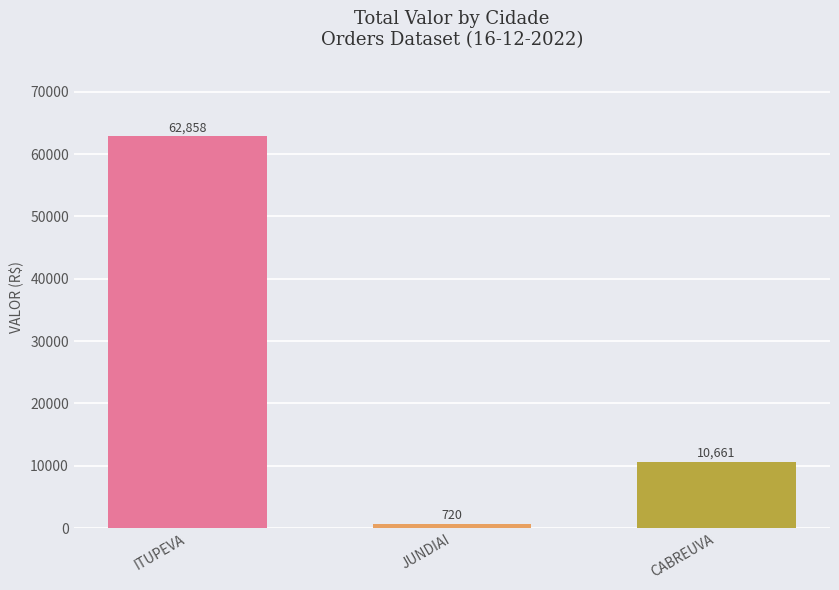

Are the bars horizontal?

No